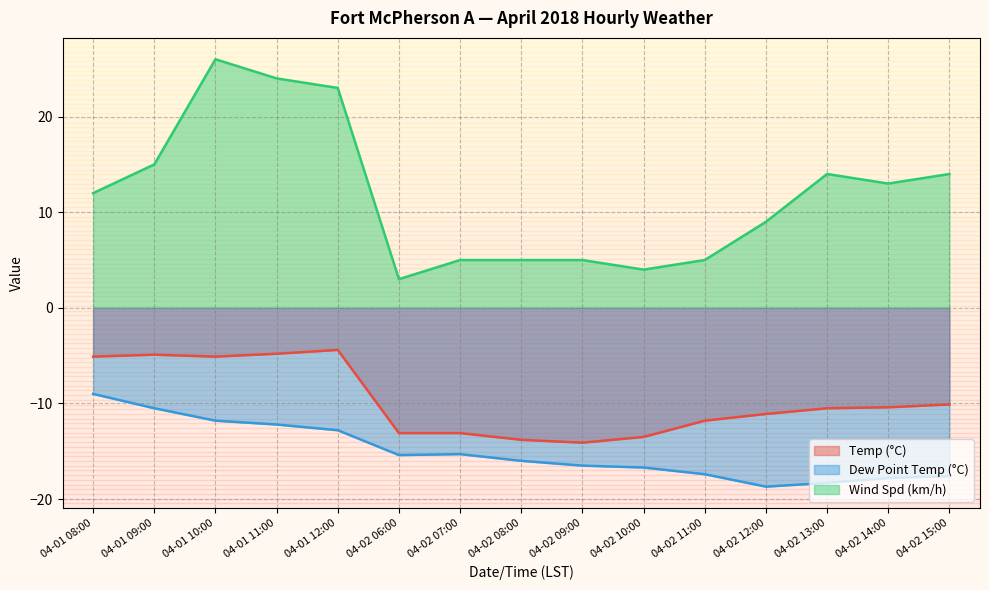

What are all the series names shown in the legend?

Temp (°C), Dew Point Temp (°C), Wind Spd (km/h)